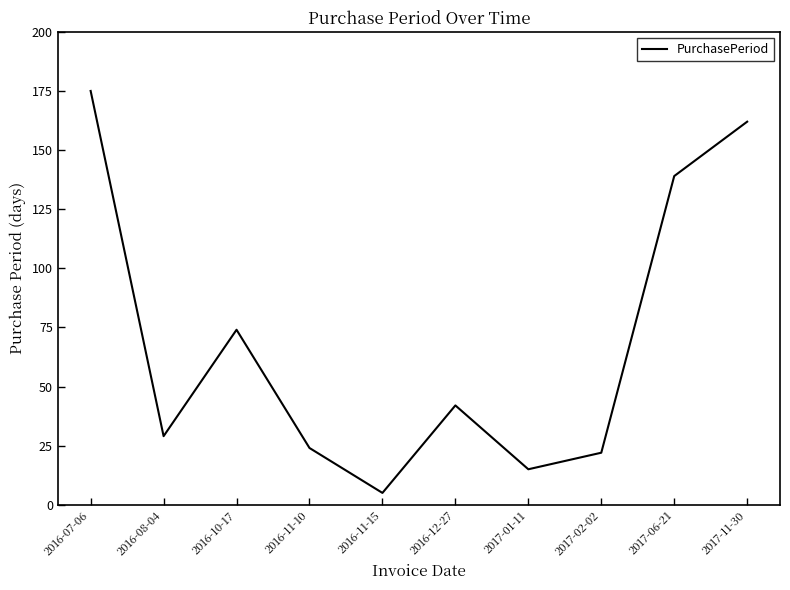

Does the chart display data point markers on the line(s)?

No